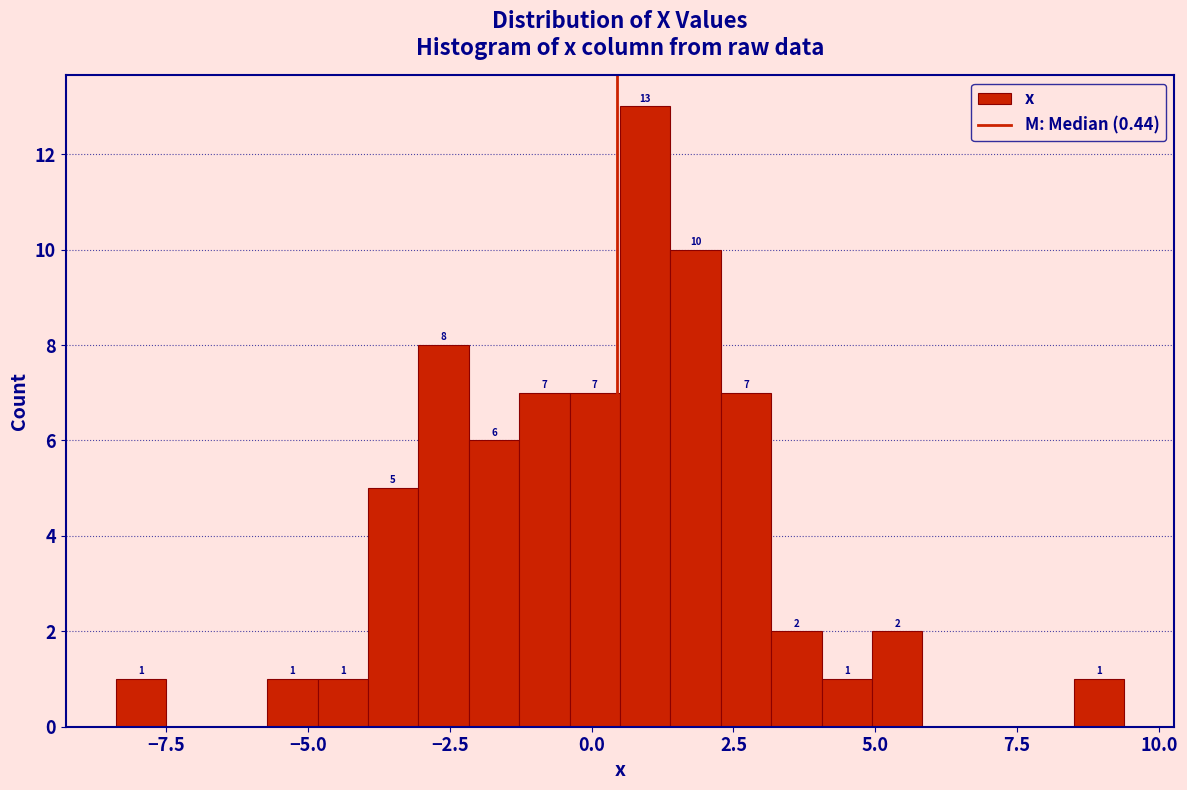

Around what value on the x-axis is the tallest bar? Give the approximate position of its centre, as read against the axis.

1.0